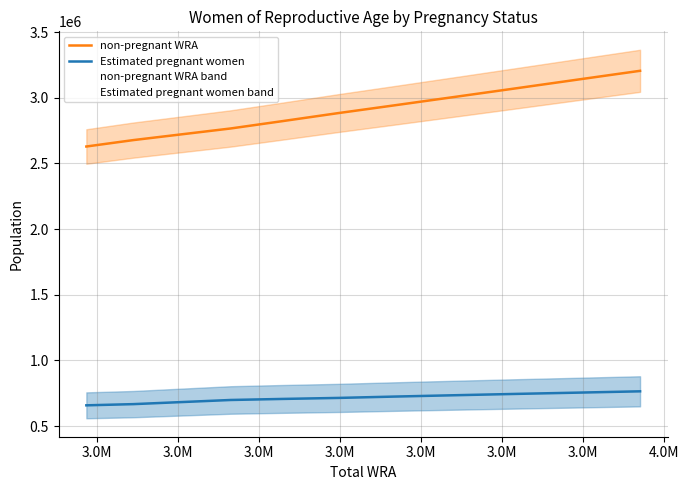

Is this an area chart (filled region under the line)?

No